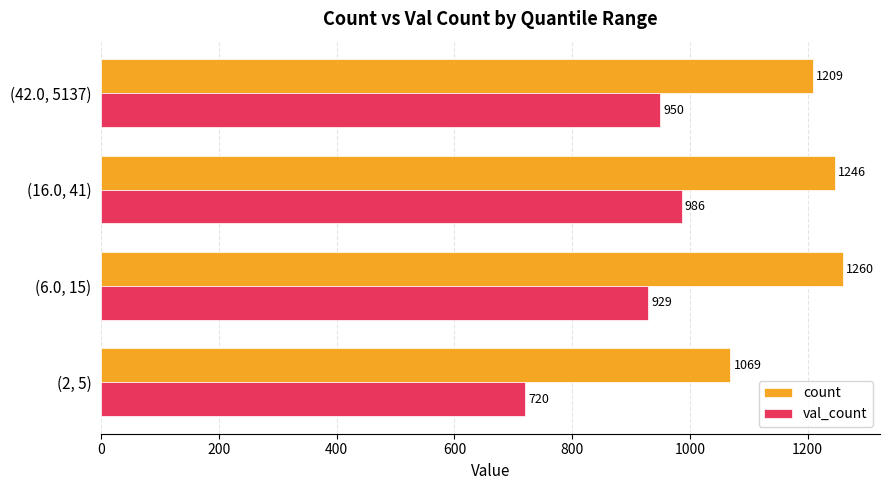

What is the maximum value for count?

1260